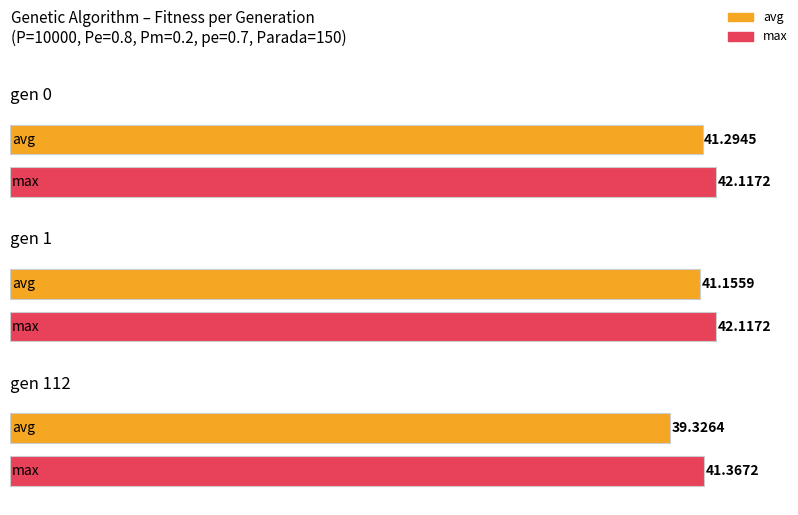

Is it true that avg equals 39.3 at gen 112?

True